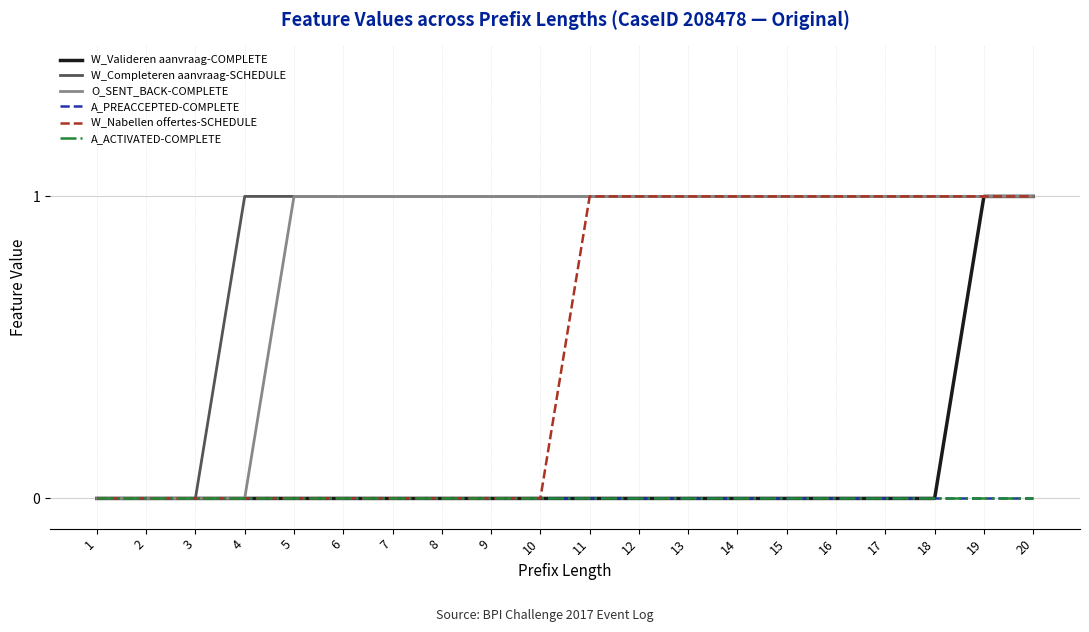

Does the chart display data point markers on the line(s)?

No